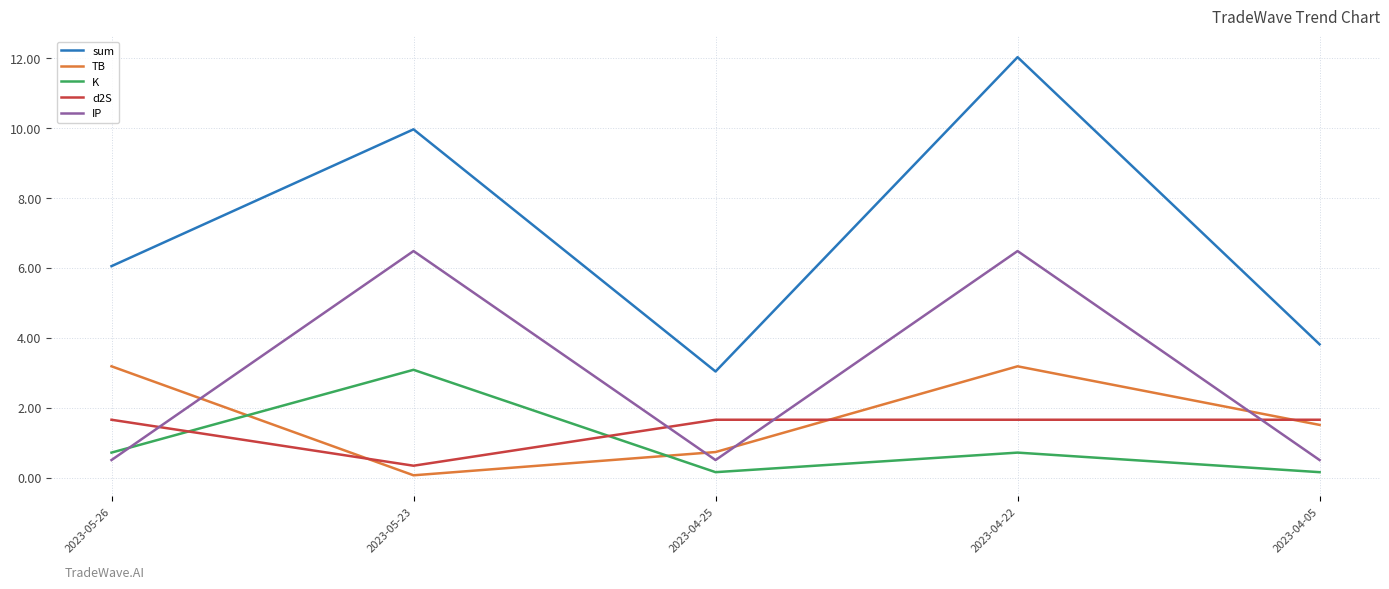

Reading left to right, extract all data points from this chart.

sum: 2023-05-26=6.0	2023-05-23=10.0	2023-04-25=3.0	2023-04-22=12.0	2023-04-05=3.8
TB: 2023-05-26=3.2	2023-05-23=0.1	2023-04-25=0.7	2023-04-22=3.2	2023-04-05=1.5
K: 2023-05-26=0.7	2023-05-23=3.1	2023-04-25=0.2	2023-04-22=0.7	2023-04-05=0.2
d2S: 2023-05-26=1.7	2023-05-23=0.3	2023-04-25=1.7	2023-04-22=1.7	2023-04-05=1.7
IP: 2023-05-26=0.5	2023-05-23=6.5	2023-04-25=0.5	2023-04-22=6.5	2023-04-05=0.5